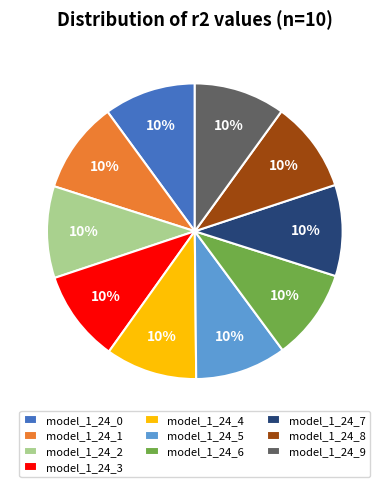

Is the sum of model_1_24_3 and model_1_24_8 greater than half?

No